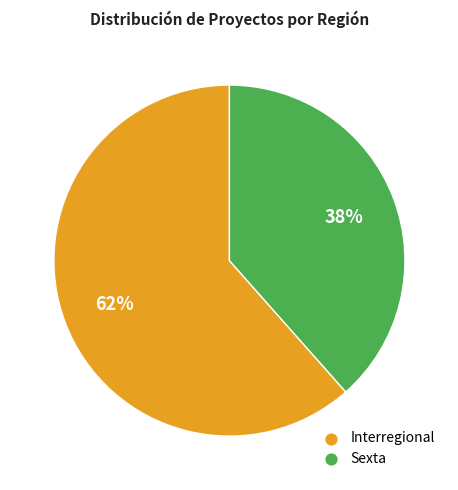

How many segments does this pie chart have?

2